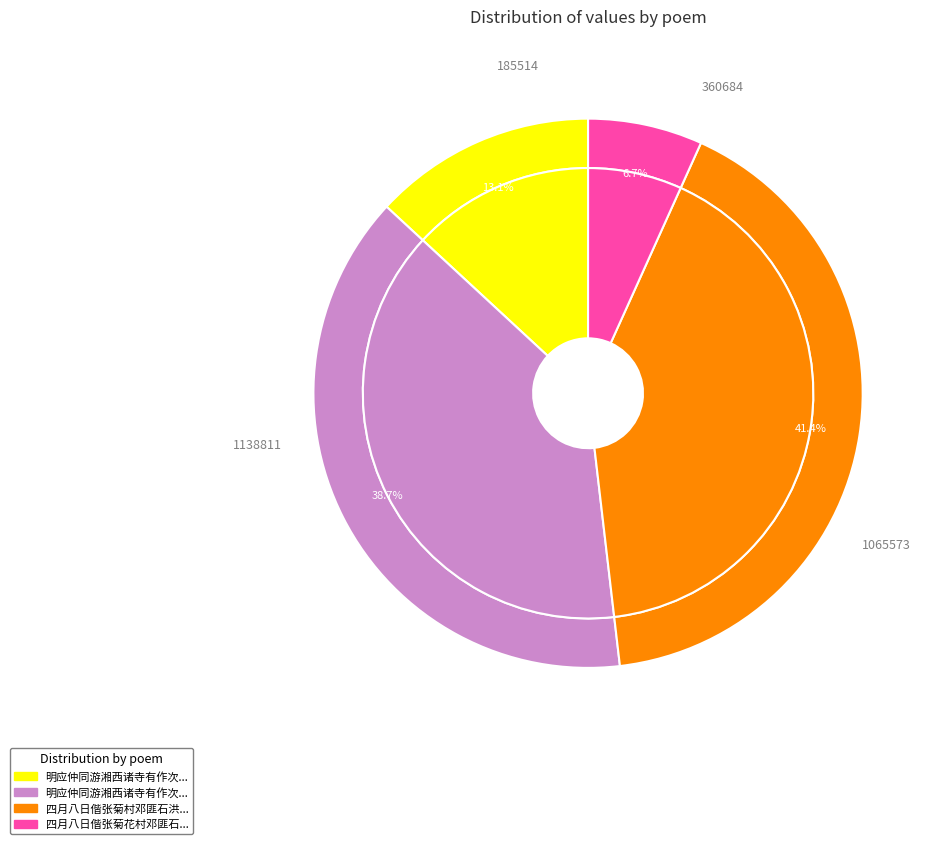

What percentage is NOT represented by 四月八日偕张菊花村邓匪石洪乐闲游城西诸寺?

93.3%